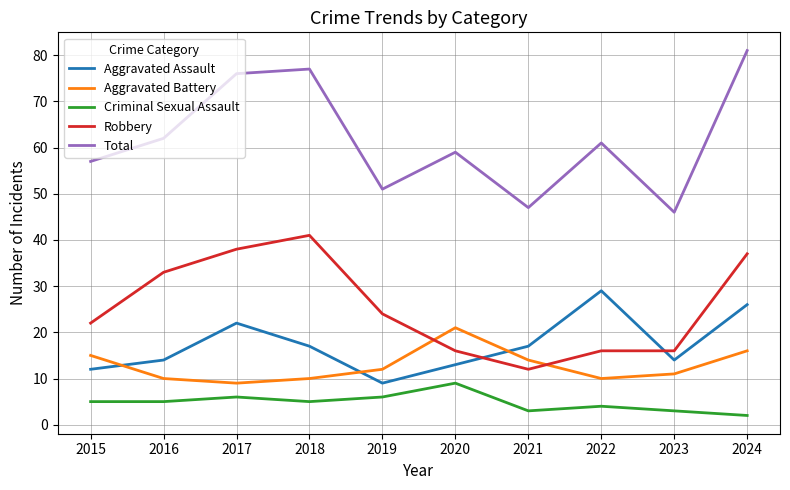

What is the sum of all Robbery values?

255